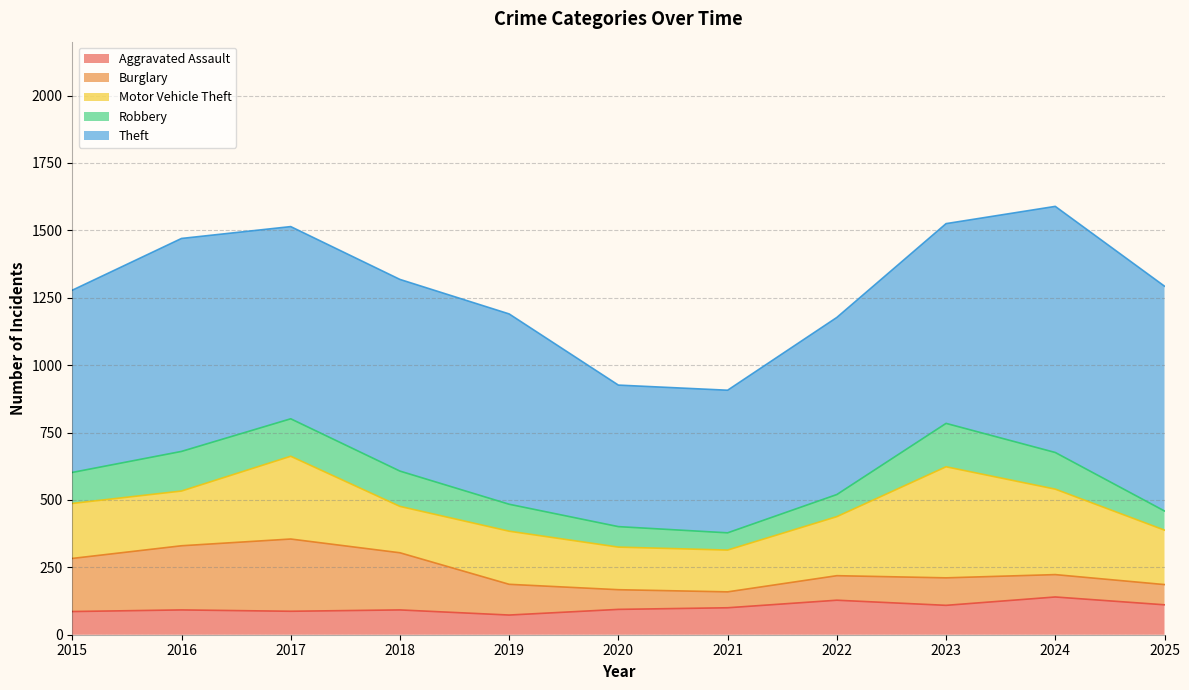

Between 2019 and 2015, which is larger?

2015